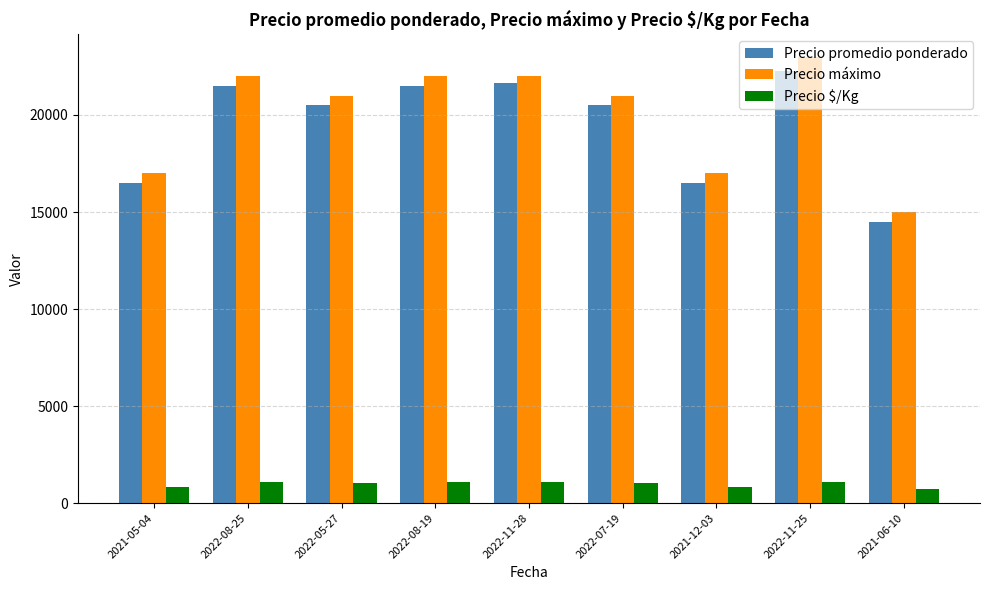

How many values in the Precio promedio ponderado series are below 20500?

3